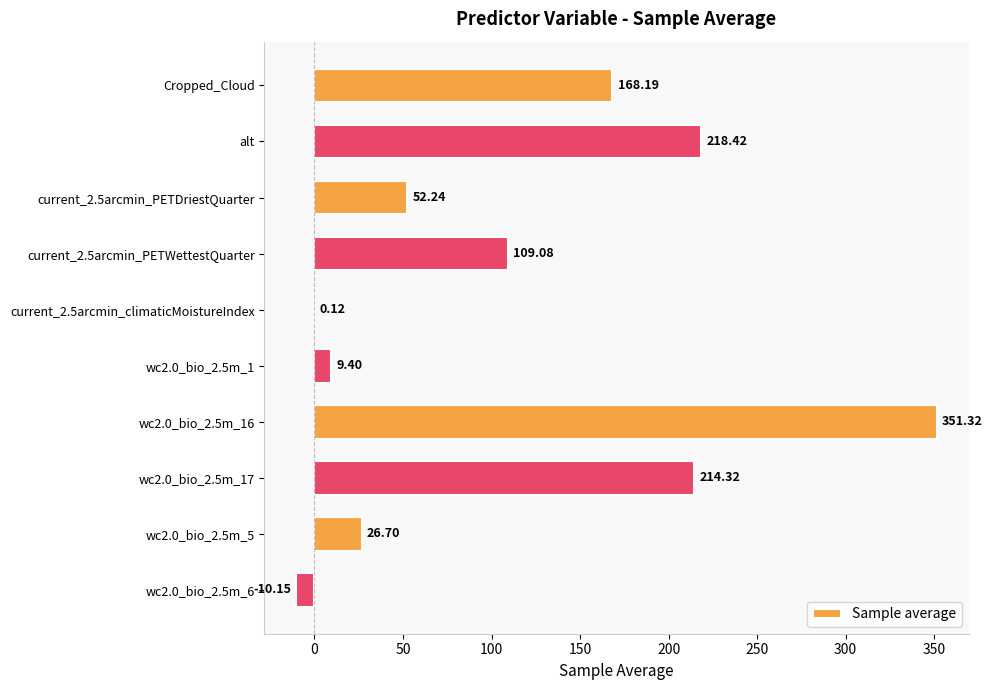

At which label is the value closest to 170?

Cropped_Cloud